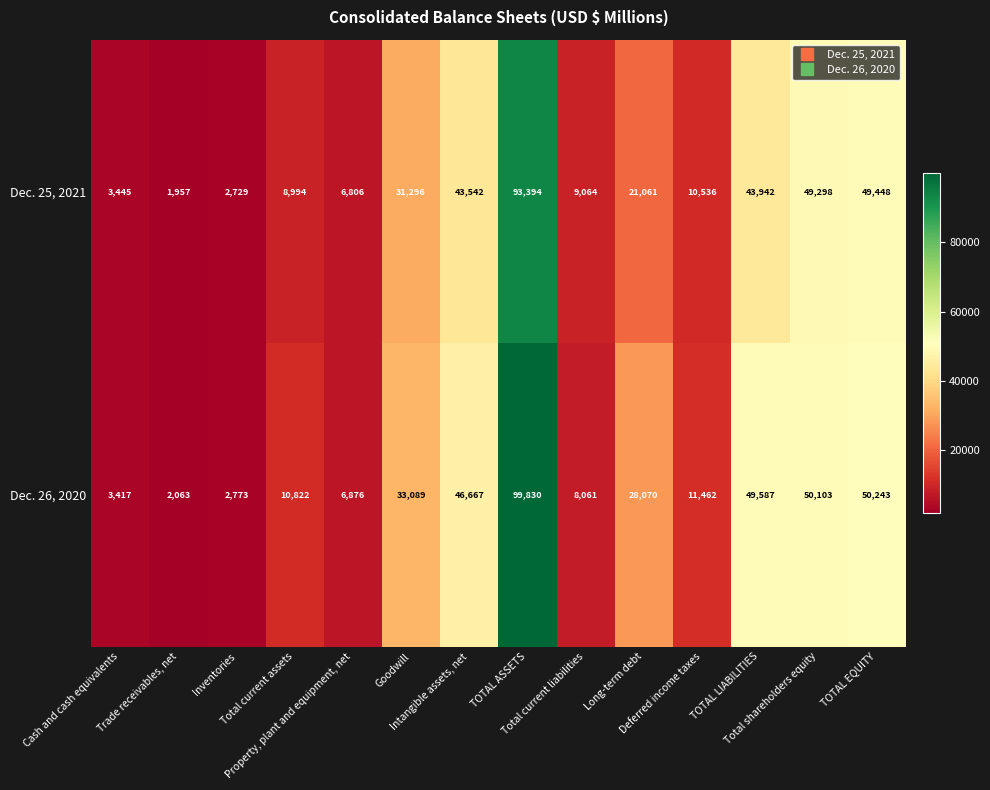

What is the average value of the Dec. 25, 2021 series?

26822